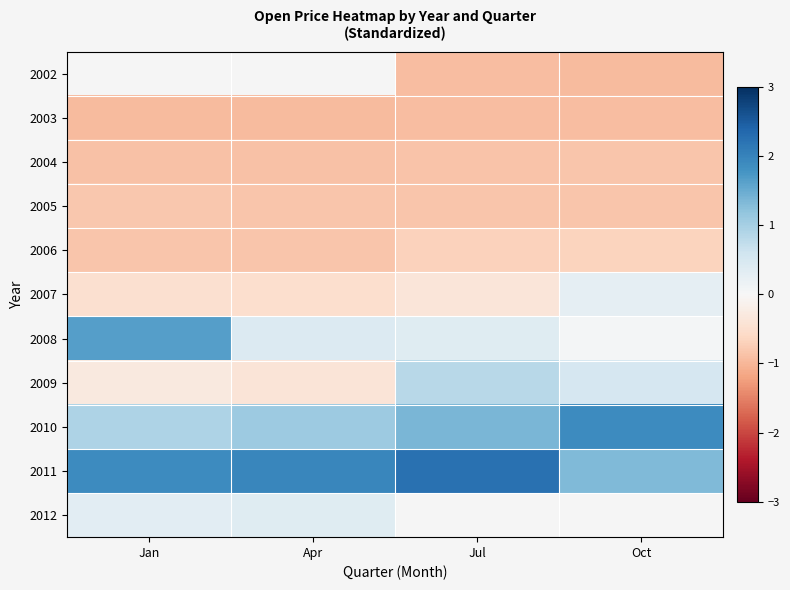

Is it true that 2009 equals 1.5 at Jul?

False